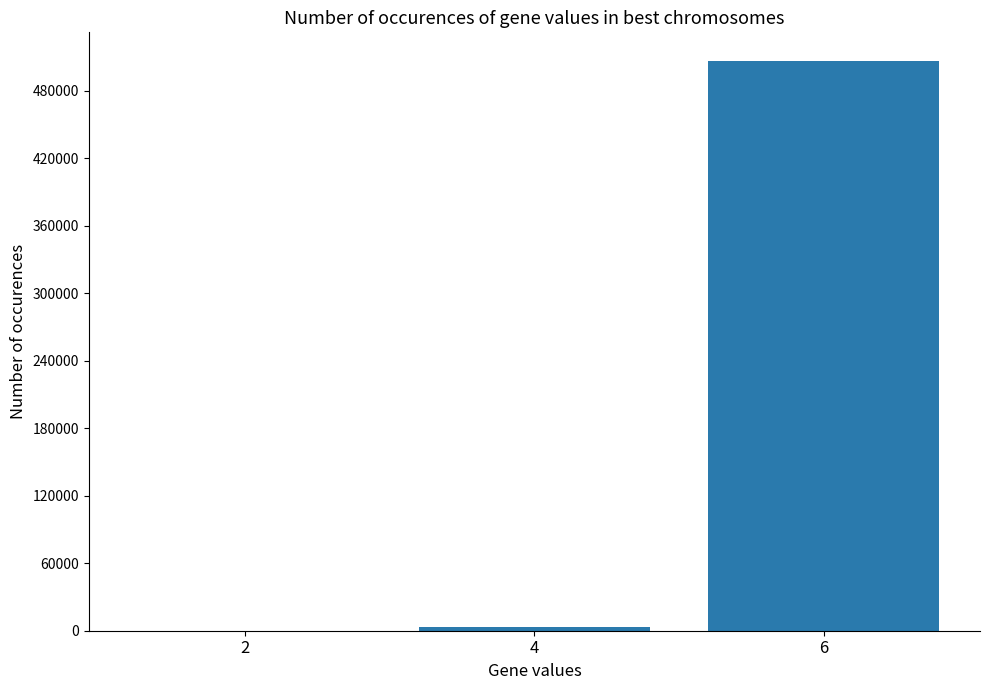

How many data points does each series have?

3